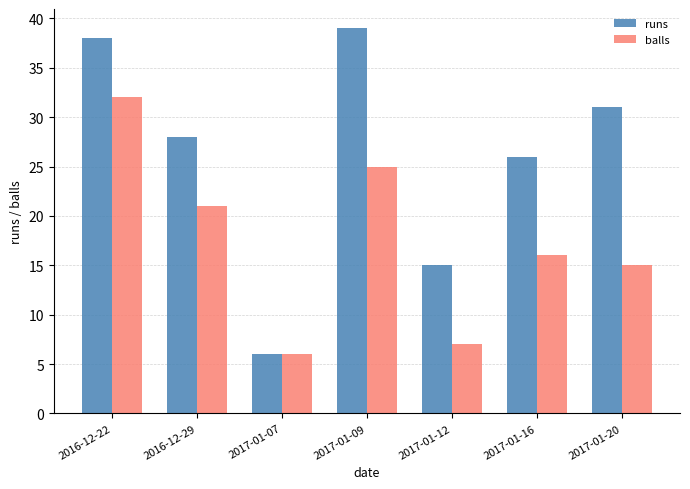

Is the value of balls at 2017-01-09 greater than the value of runs at 2017-01-09?

No